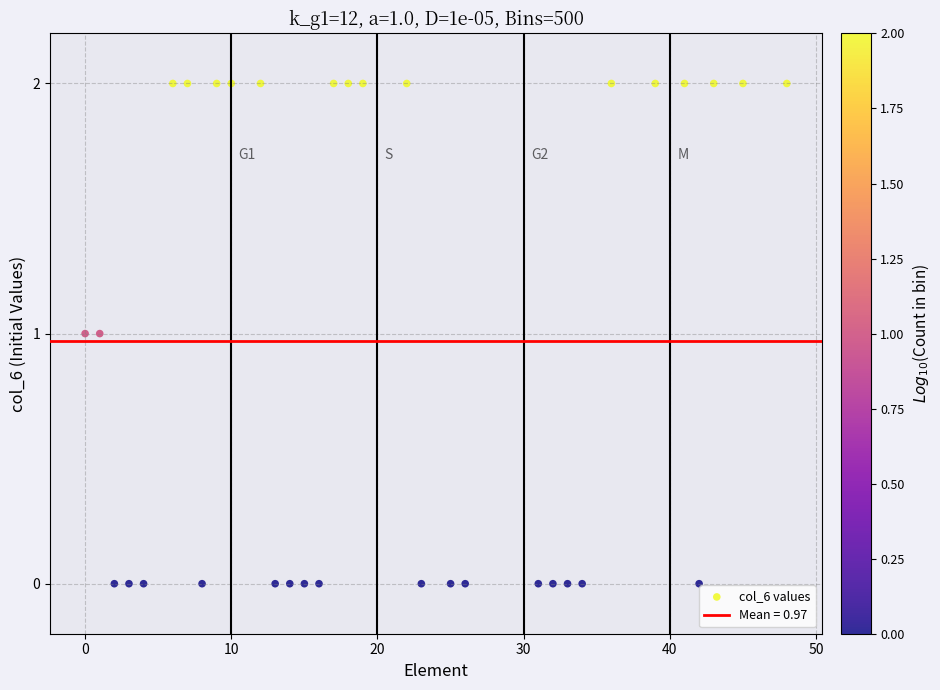

What is the range of X values (max minus min)?

48